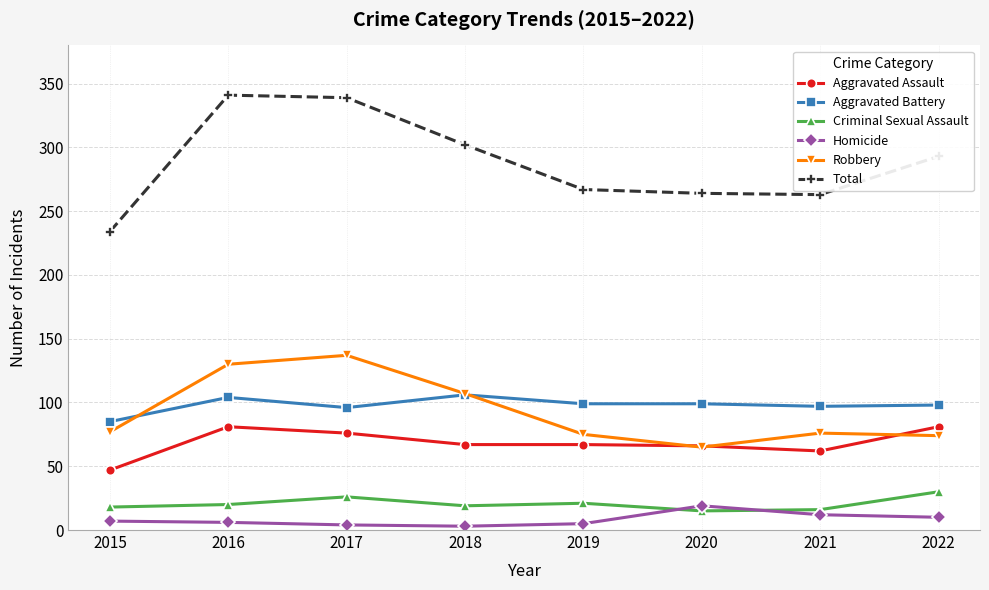

List the series in order of their peak value, highest first.

Total, Robbery, Aggravated Battery, Aggravated Assault, Criminal Sexual Assault, Homicide